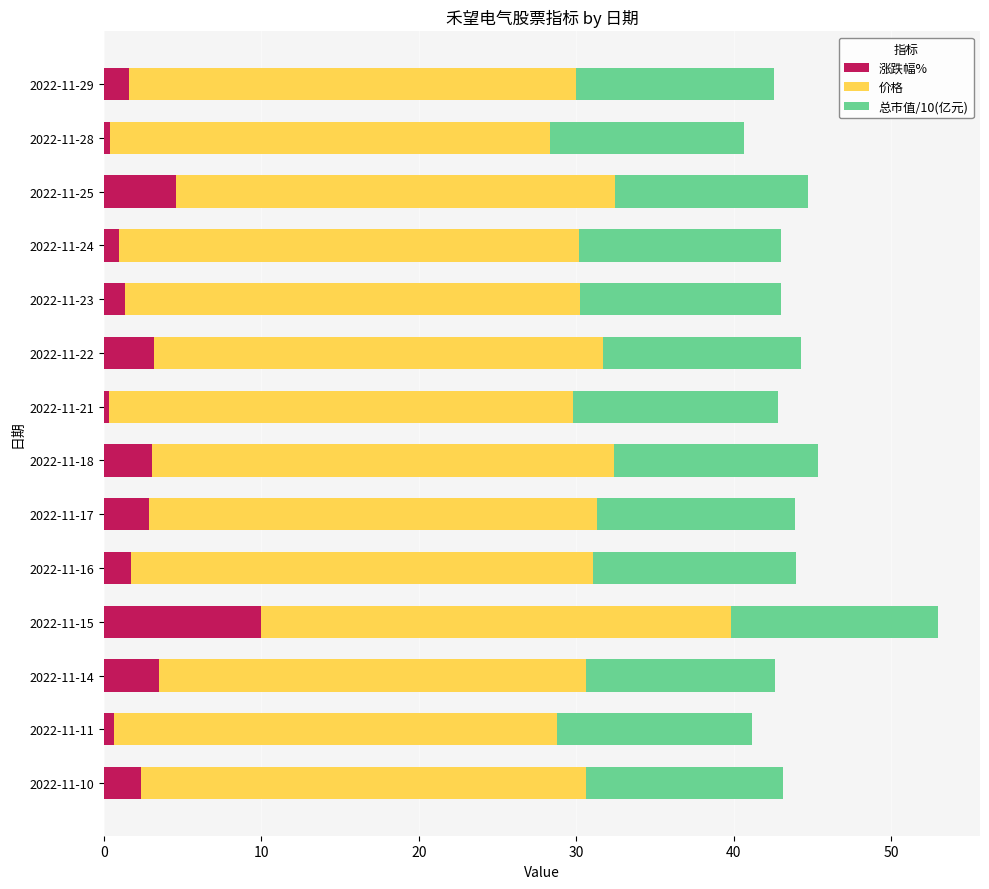

The value of 涨跌幅% at 2022-11-25 is 1.3. True or false?

False